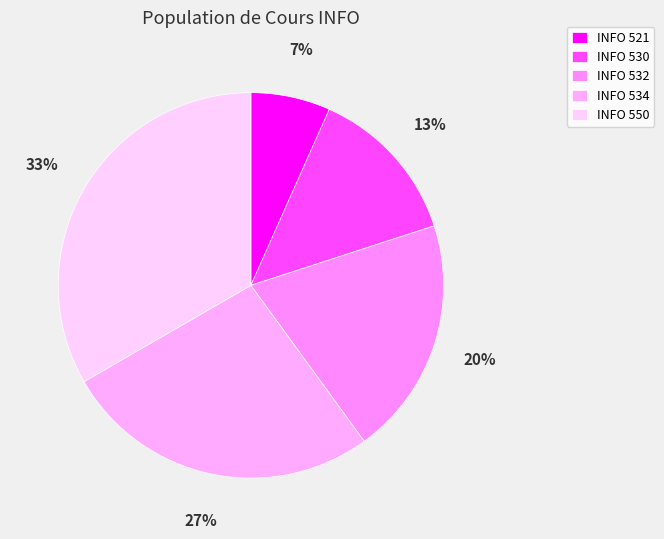

How many segments does this pie chart have?

5